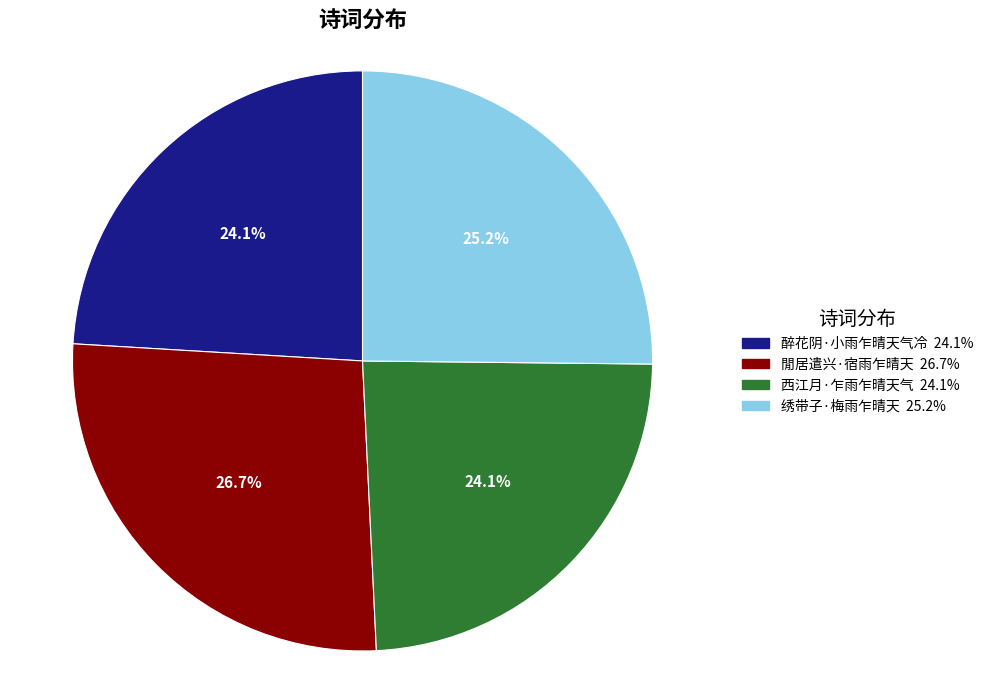

The 閒居遣兴·宿雨乍晴天 slice represents 27% of the pie. True or false?

True